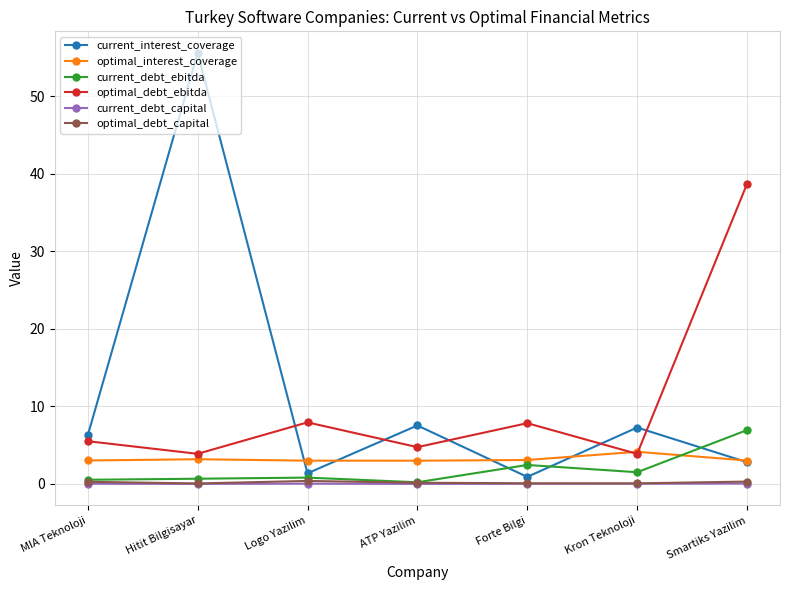

The value of optimal_interest_coverage at ATP Yazilim is 3.0. True or false?

True